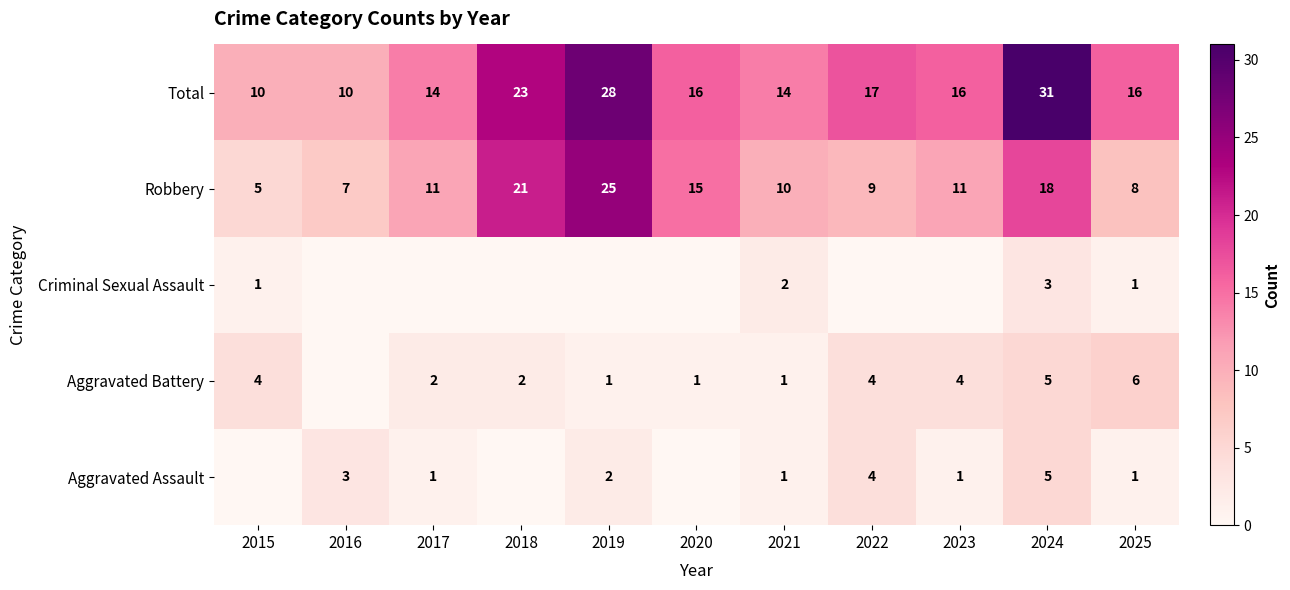

At which label does Total first exceed 16?

2018